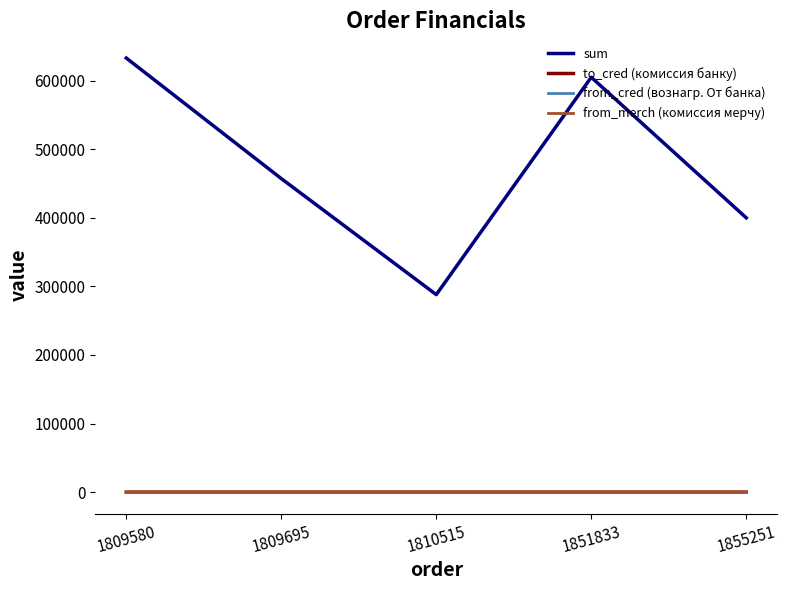

What is the highest value of the sum series?

633000.0